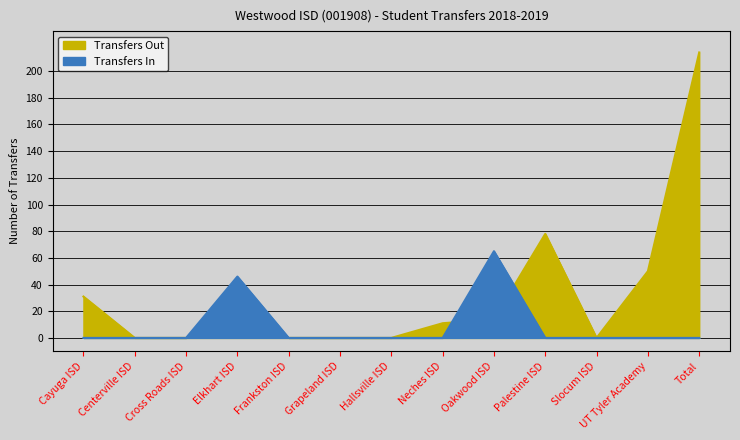

At how many categories does at least one series exceed 136?

1